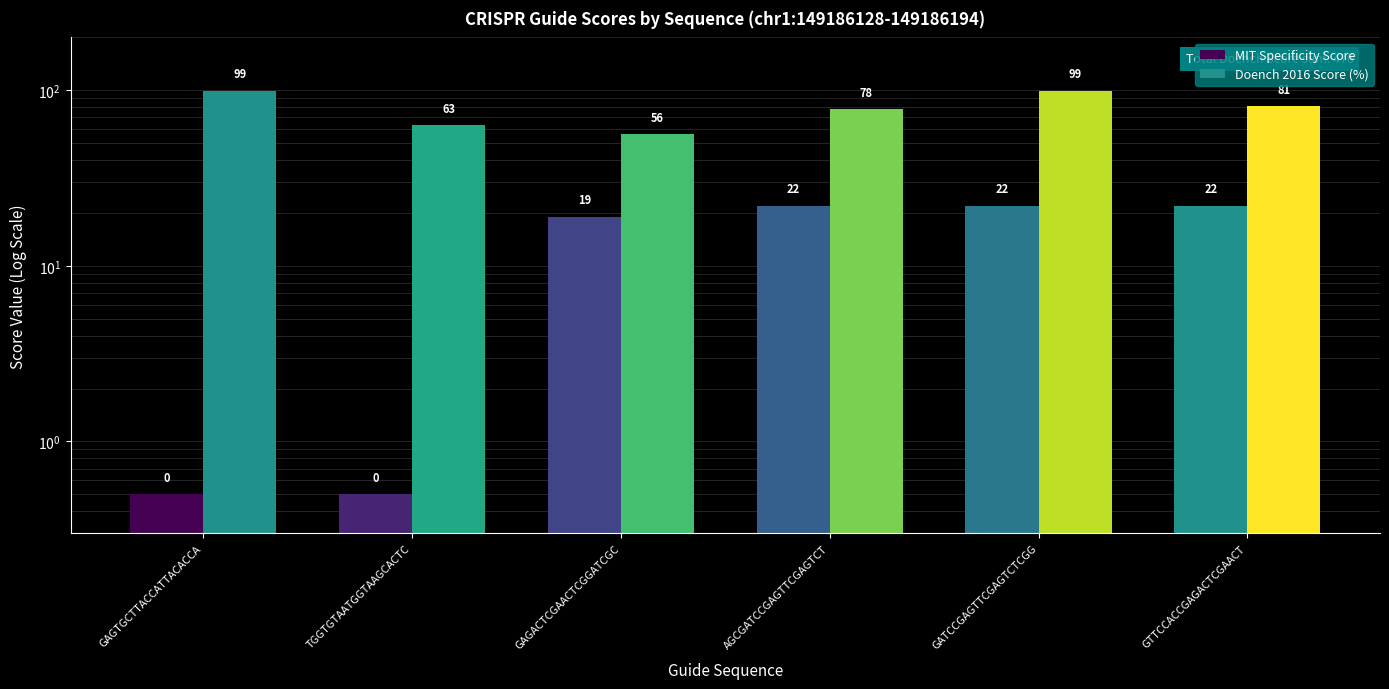

At which category is the sum across all series the highest?

GATCCGAGTTCGAGTCTCGG